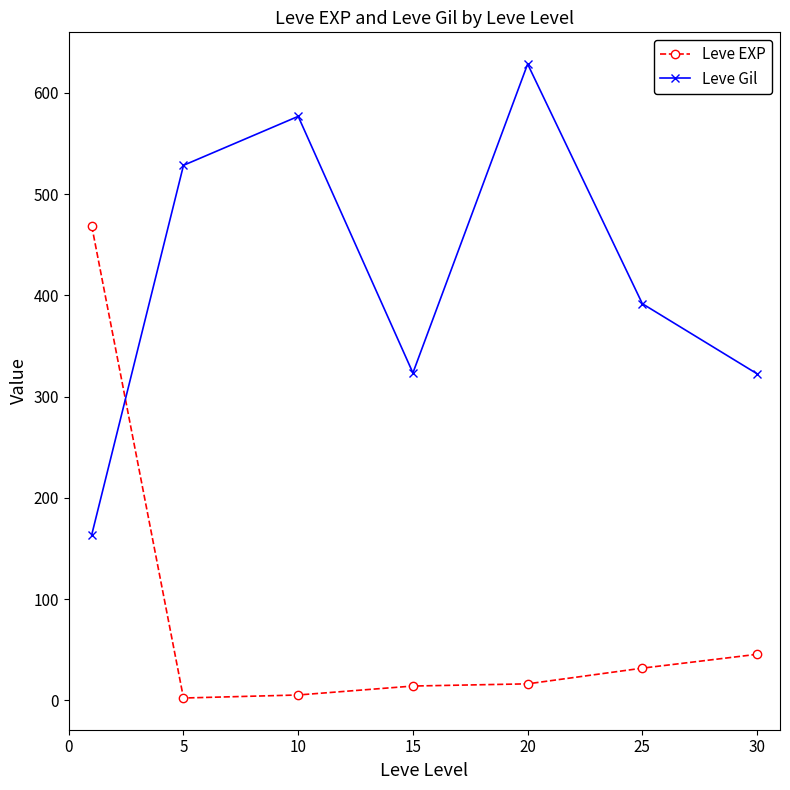

True or false: Leve EXP and Leve Gil cross at least once.

True